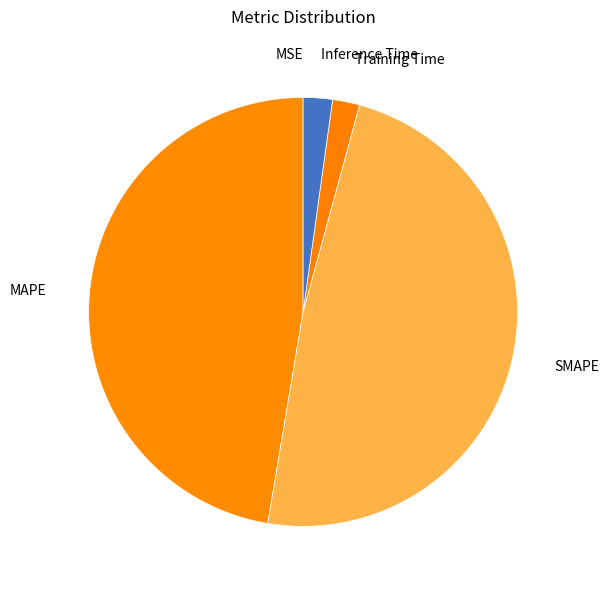

True or false: SMAPE accounts for 48% of the total.

True